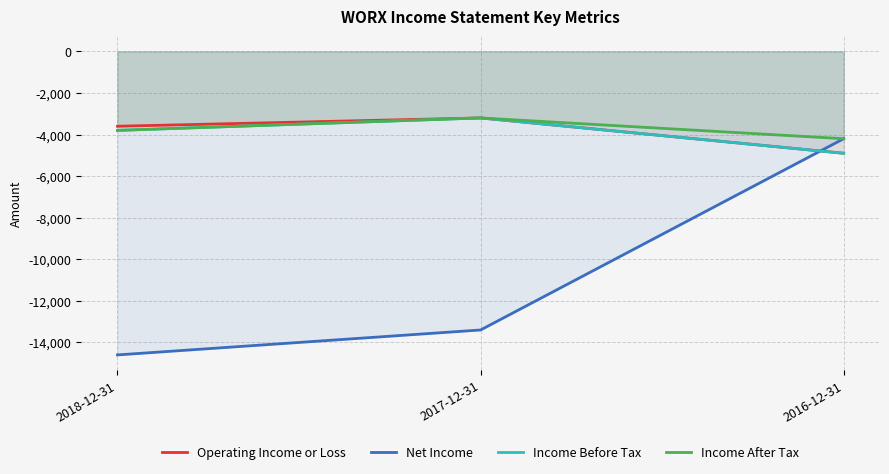

At which label is Income Before Tax closest to -4050?

2018-12-31